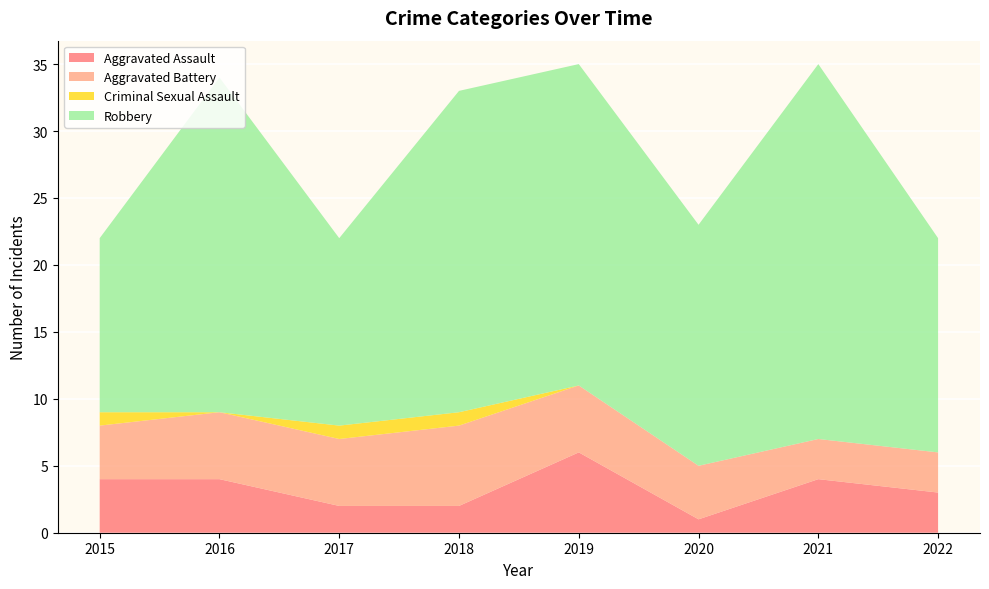

Reading left to right, extract all data points from this chart.

Aggravated Assault: 4	4	2	2	6	1	4	3
Aggravated Battery: 4	5	5	6	5	4	3	3
Criminal Sexual Assault: 1	0	1	1	0	0	0	0
Robbery: 13	25	14	24	24	18	28	16